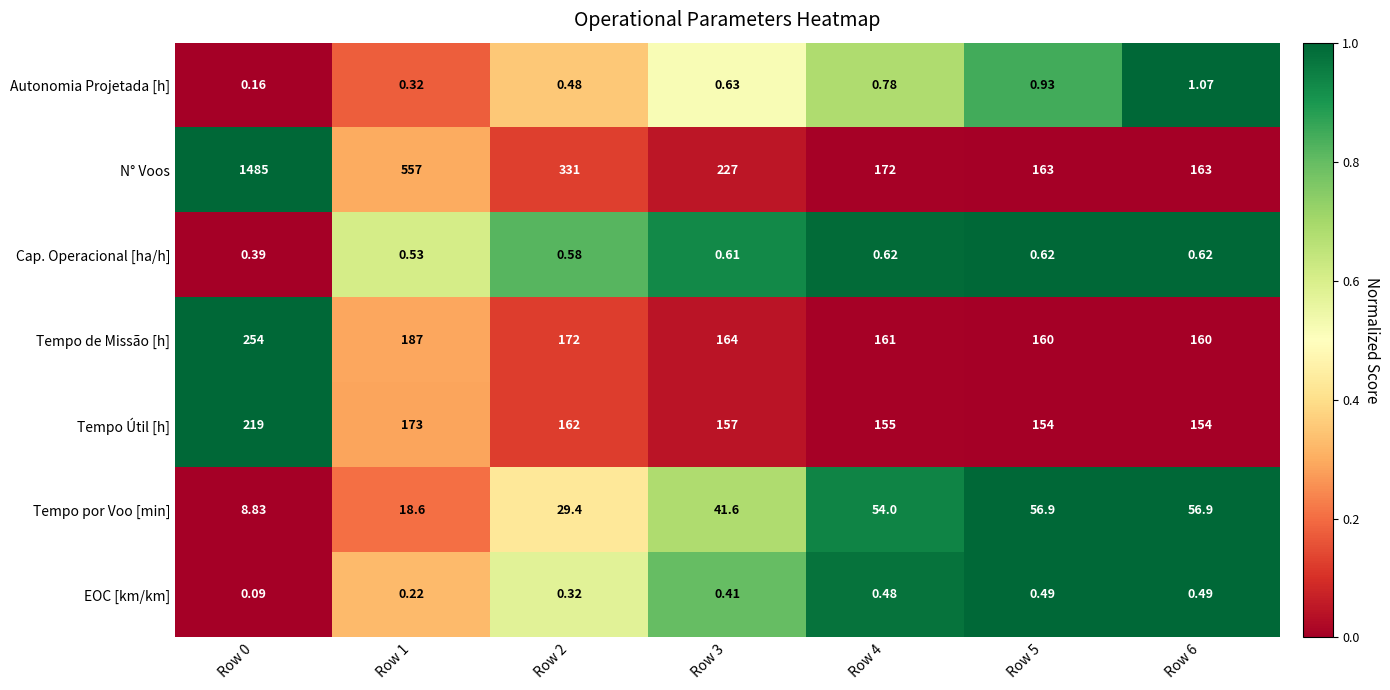

How many data points does each series have?

7